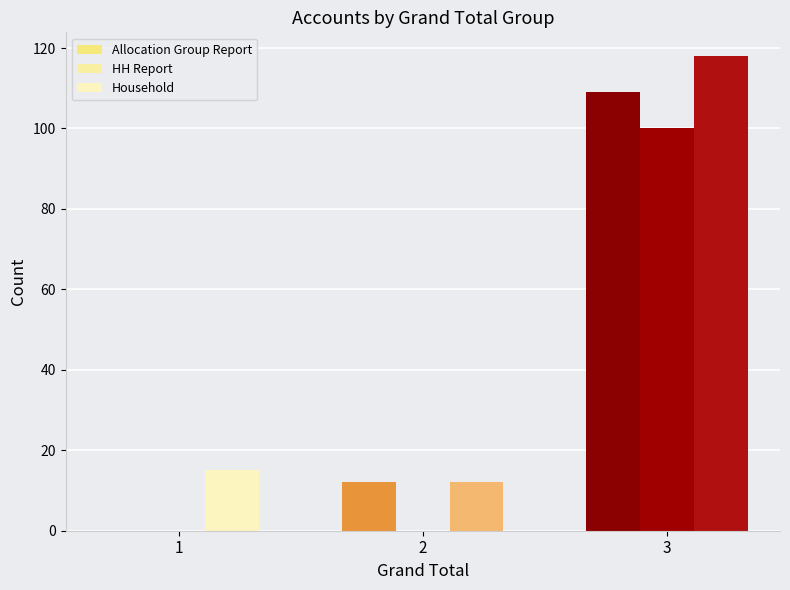

Rank the series by their average value, from highest to lowest.

Household, Allocation Group Report, HH Report